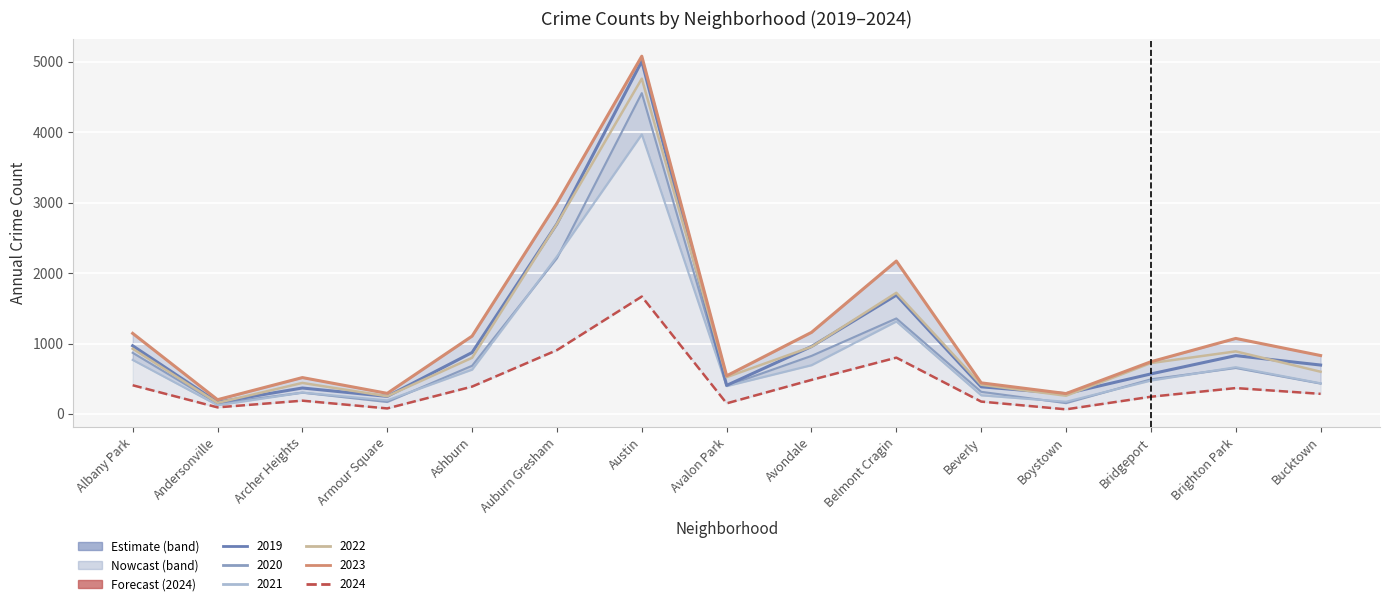

At which category does 2022 reach its first local peak?

Archer Heights